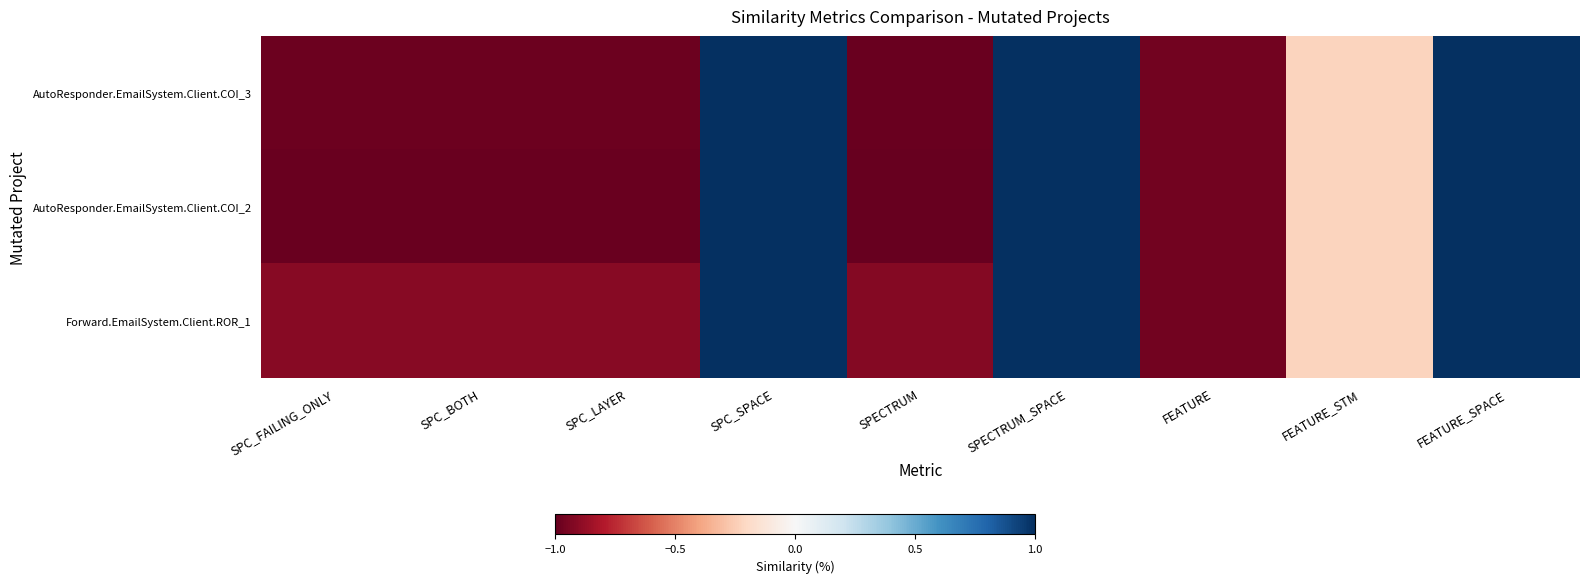

The AutoResponder.EmailSystem.Client.COI_3 series shows -1.0 at SPECTRUM. True or false?

True